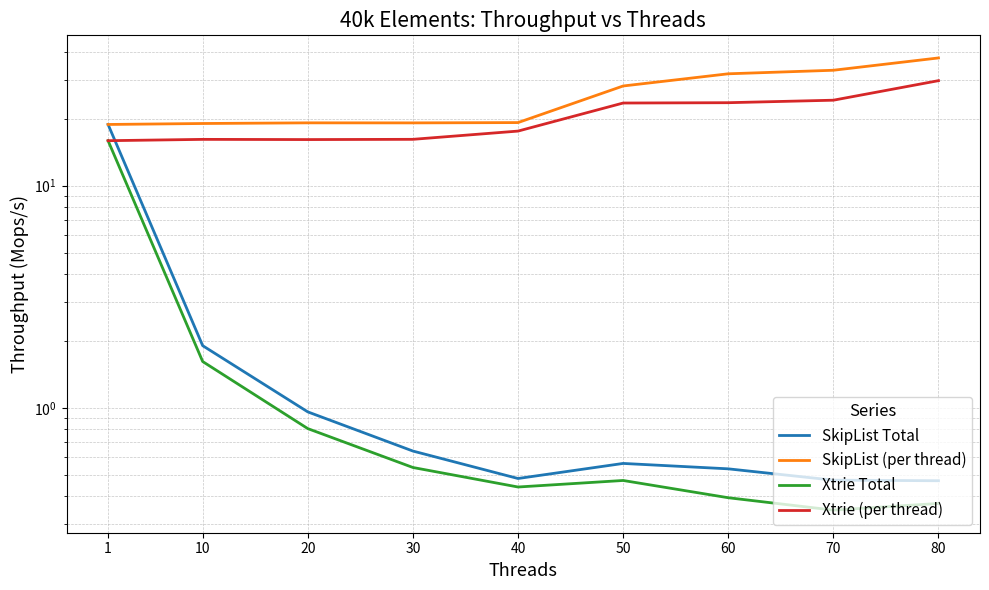

At which label does SkipList (per thread) reach its minimum?

1